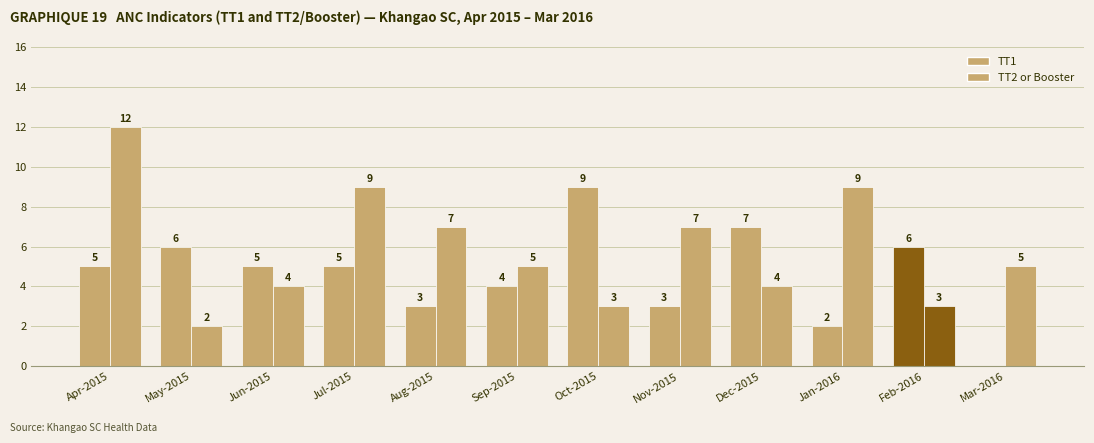

How many groups of bars are there?

12